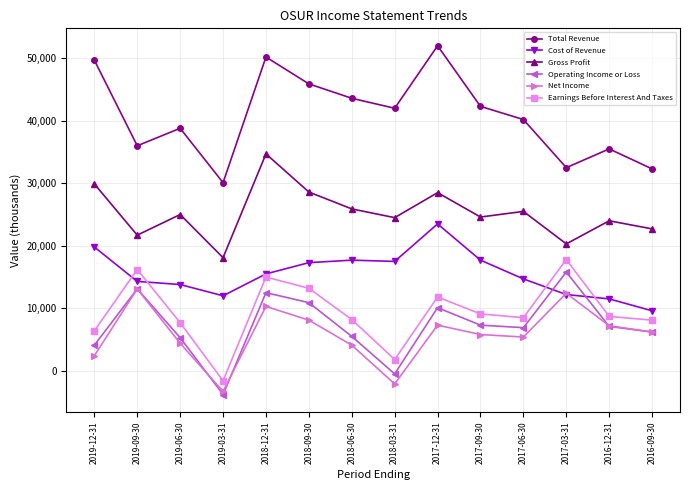

Where is the first local minimum for Gross Profit?

2019-09-30